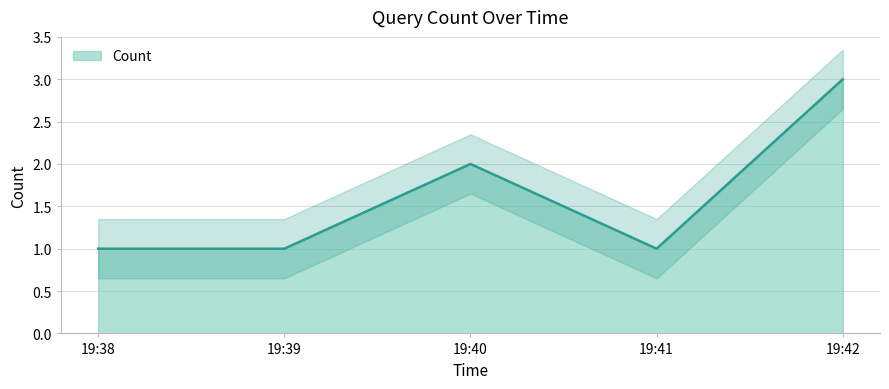

The value of Count at 19:39 is 1. True or false?

True